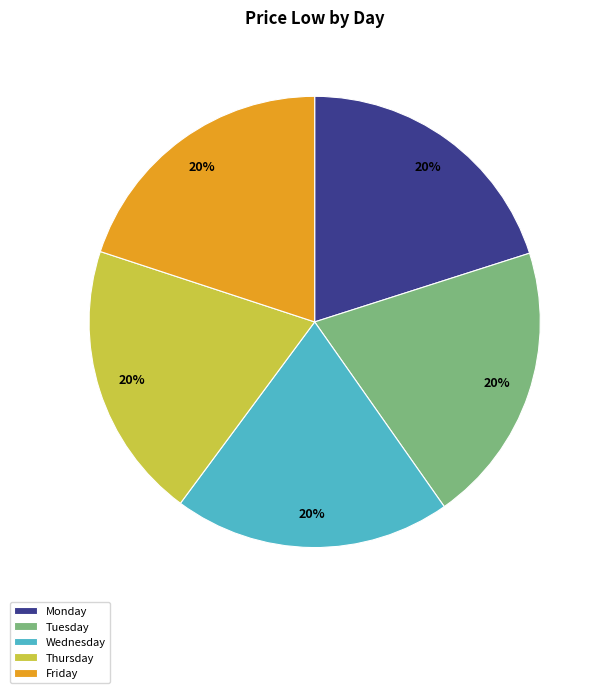

Do Thursday and Friday together represent more than half of the pie?

No